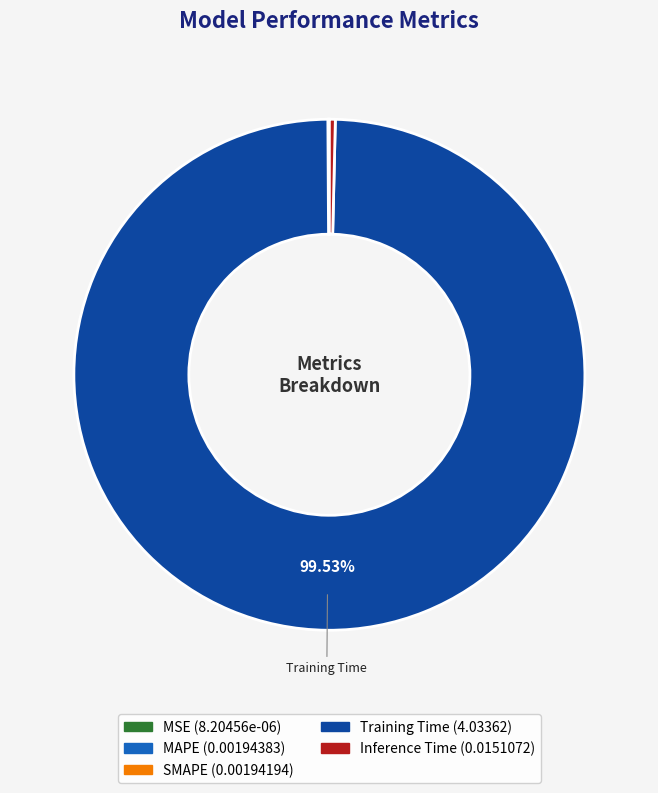

To the nearest percent, what is the average slice percentage?

20%